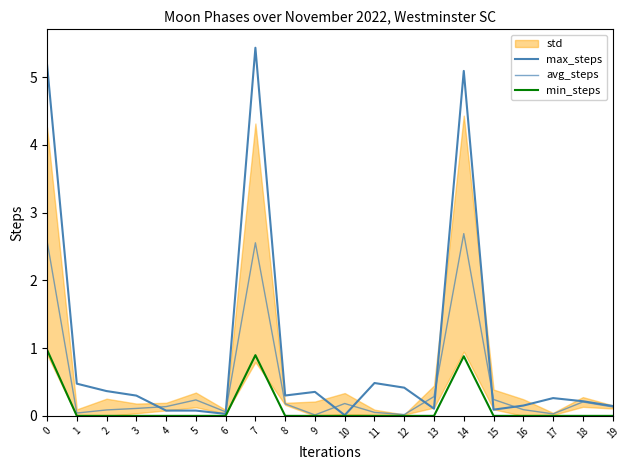

How many interior local valleys does the avg_steps series have?

5